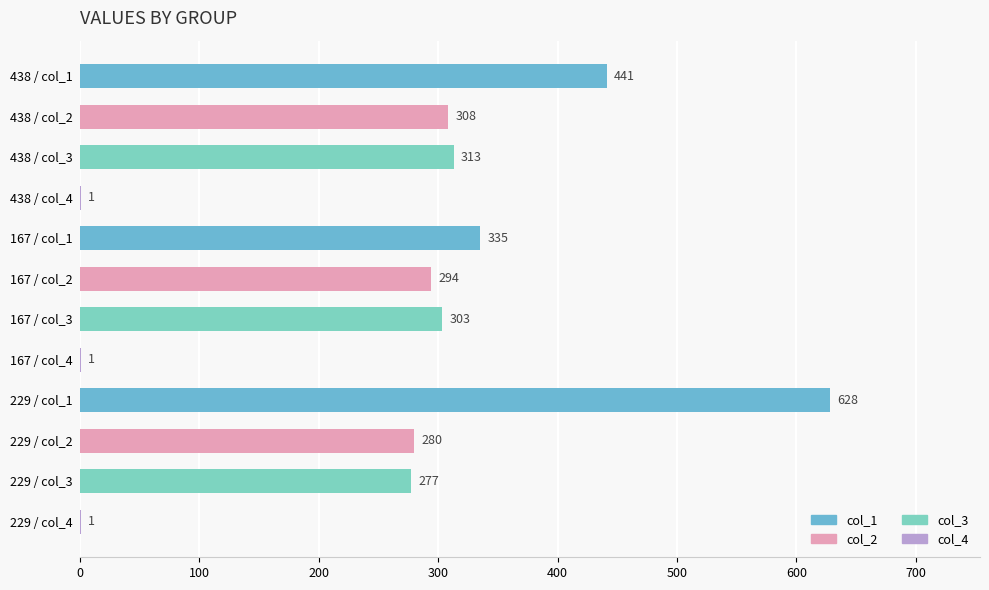

What is the sum of all values?

3182